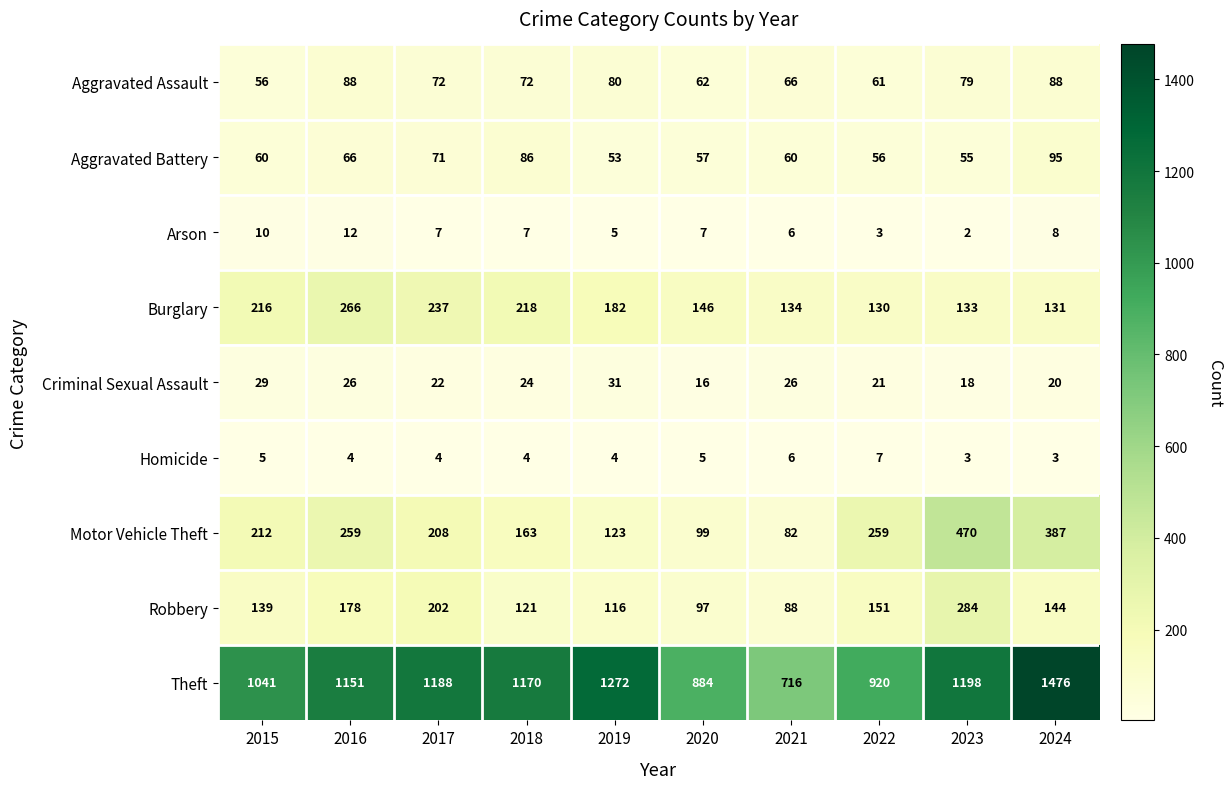

What is the average value of the Burglary series?

179